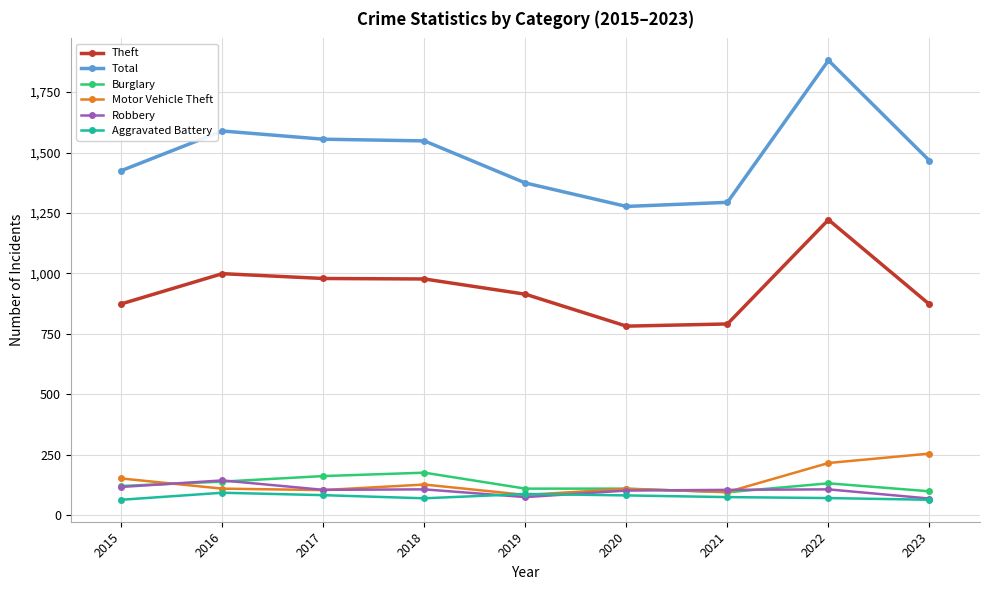

What is the spread (max minus min) of values at 2016?

1496